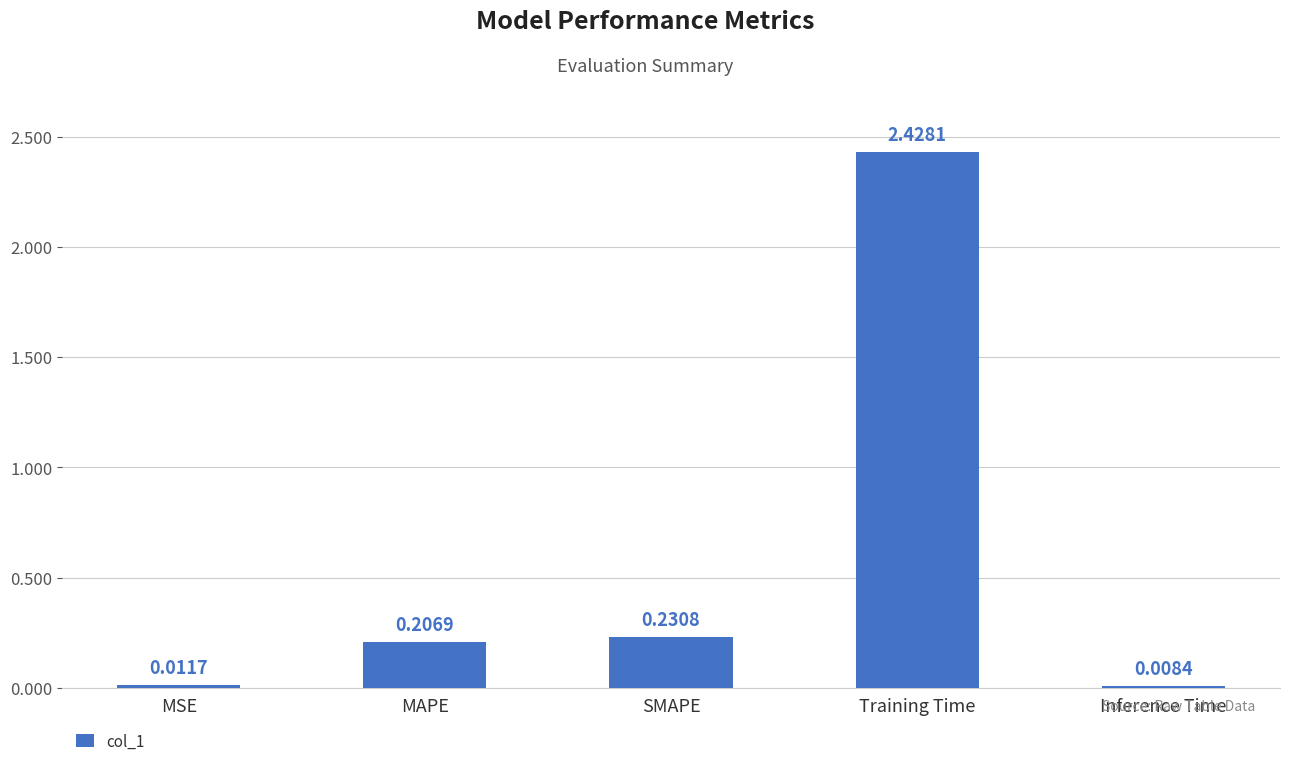

Where is the data nearest to the value 1?

SMAPE